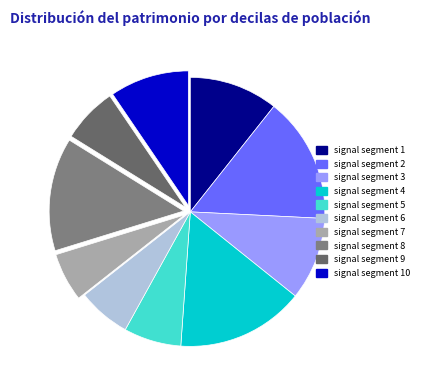

How many segments does this pie chart have?

10